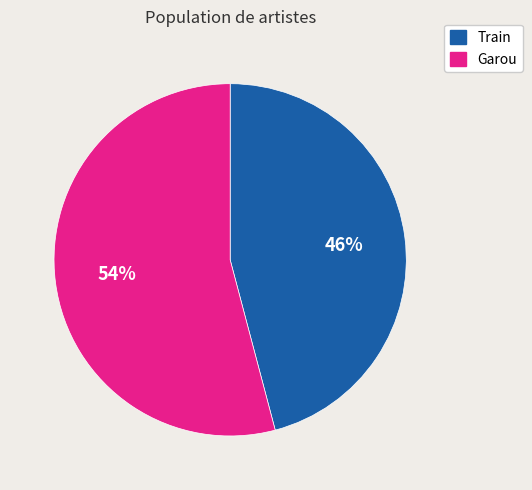

How many slices are in this pie chart?

2